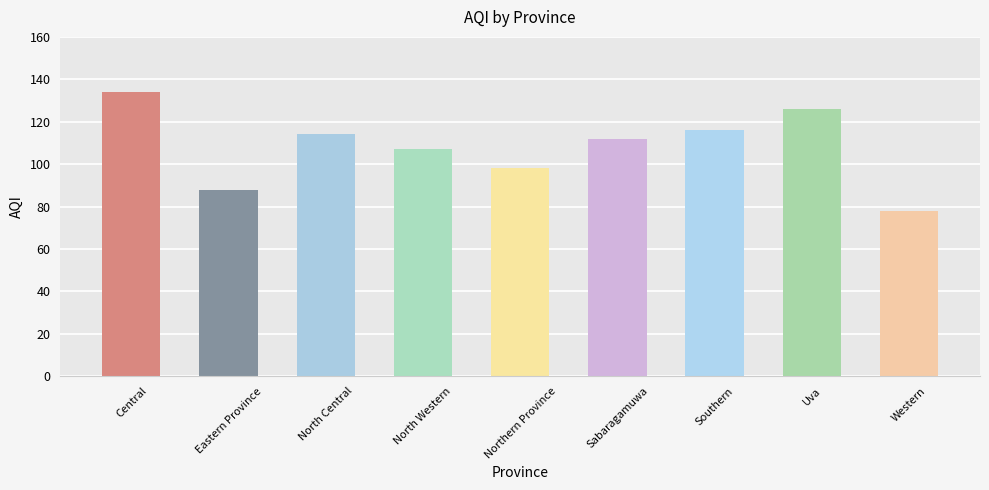

True or false: the data shows 104 at Western.

False